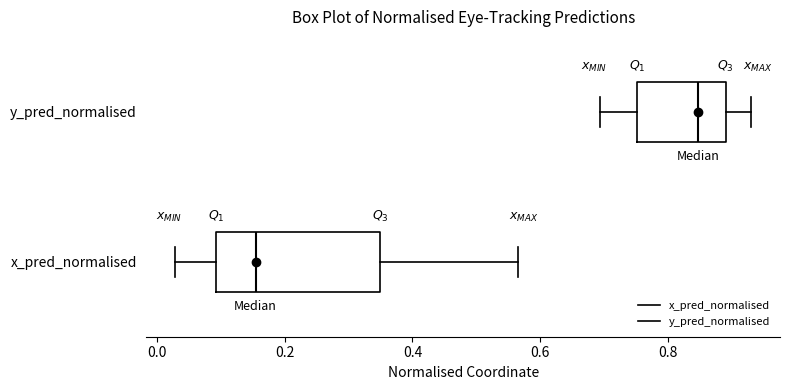

Reading bottom to top, transcribe this box plot: for each box, give where its median line is, the range the box spans, and where its two whiskers end, as read against the x-axis. The values are not printed on the chart, so give them approximately, as read against the axis.

x_pred_normalised: median 0.16, box 0.10 to 0.34, whiskers 0.02 to 0.56
y_pred_normalised: median 0.84, box 0.76 to 0.88, whiskers 0.70 to 0.92